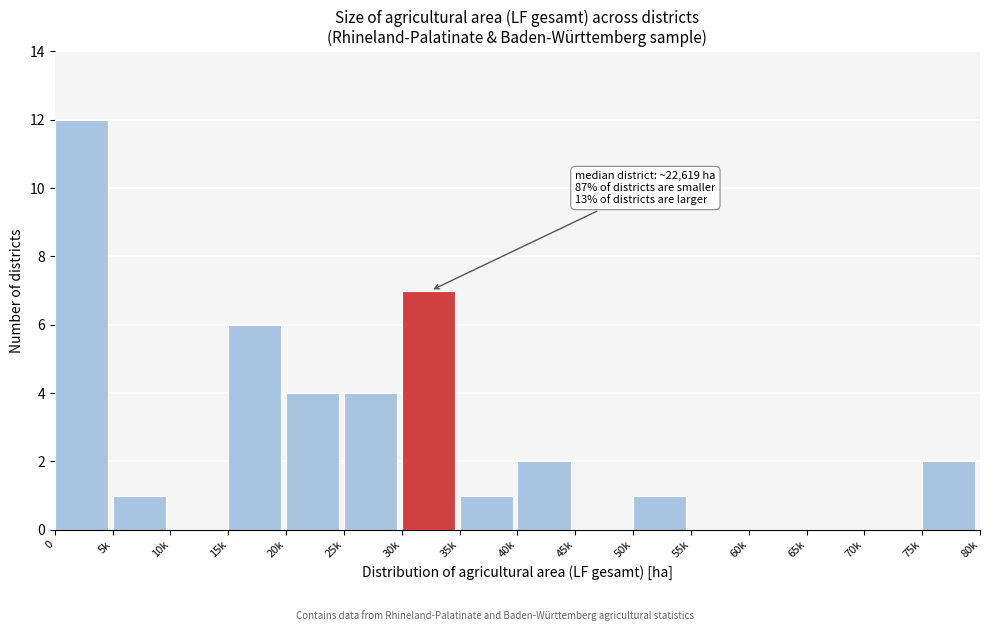

Reading right to left, what are all the values shown in this chart?

75k=2	70k=0	65k=0	60k=0	55k=0	50k=1	45k=0	40k=2	35k=1	30k=7	25k=4	20k=4	15k=6	10k=0	5k=1	0=12